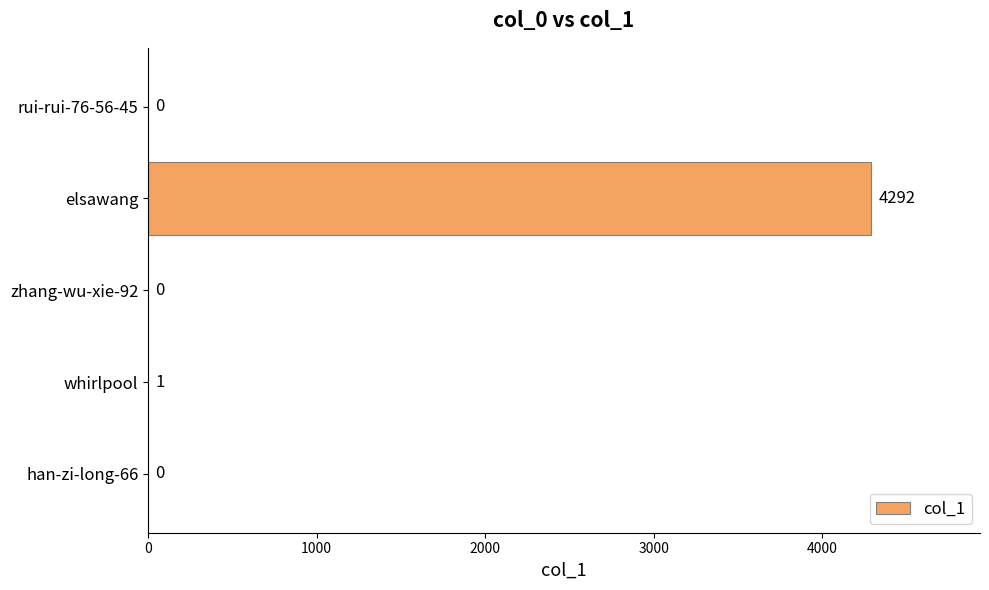

What is the sum of all values?

4293